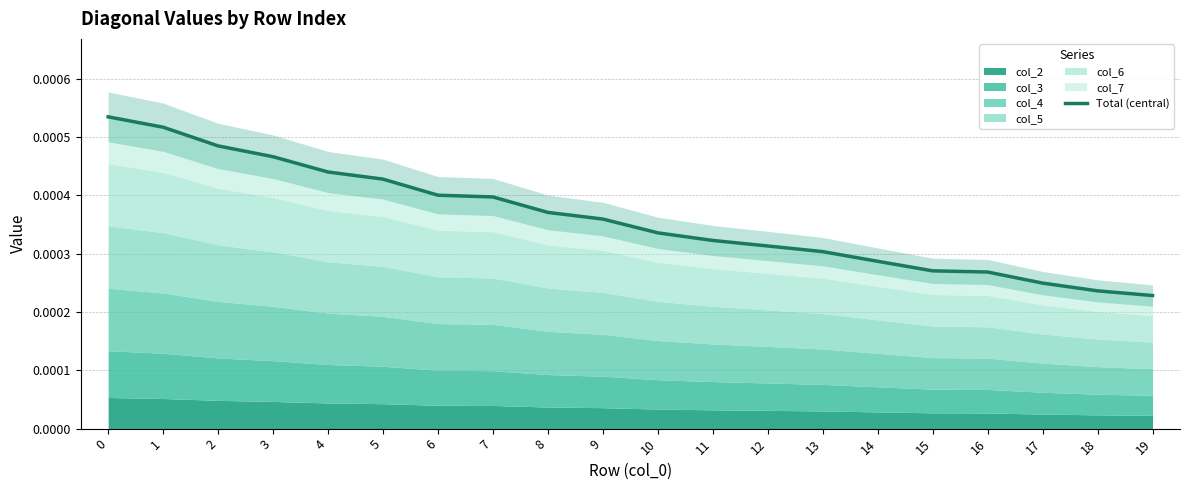

True or false: the data has more than 0 interior local peaks.

False